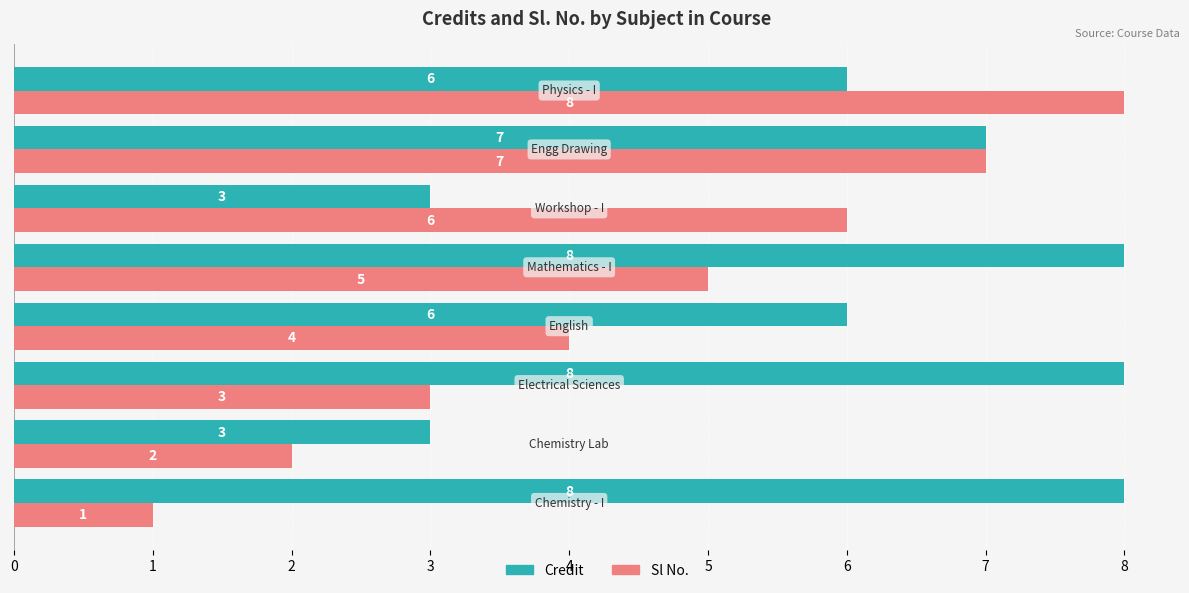

List the series in order of their overall mean, highest first.

Credit, Sl No.